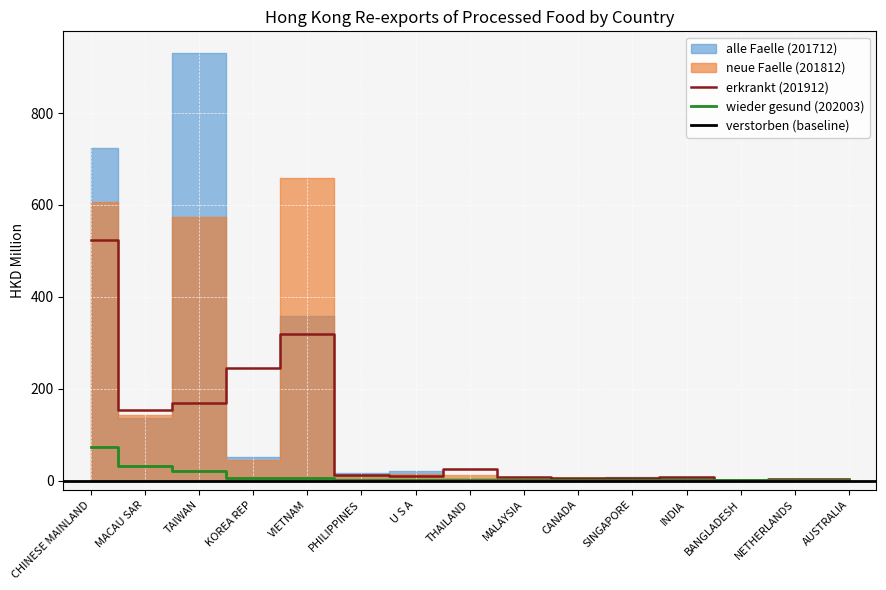

What is the difference between the wieder gesund (202003) values at MACAU SAR and TAIWAN?

10.8